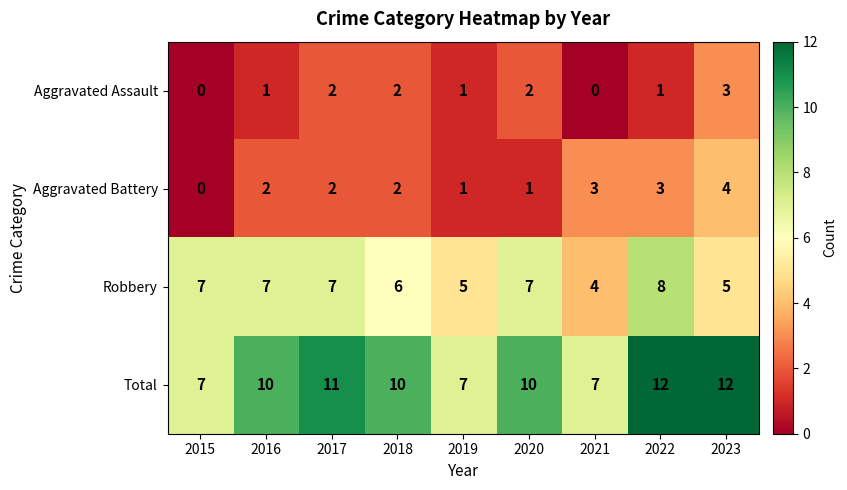

How many categories are shown in the chart?

9